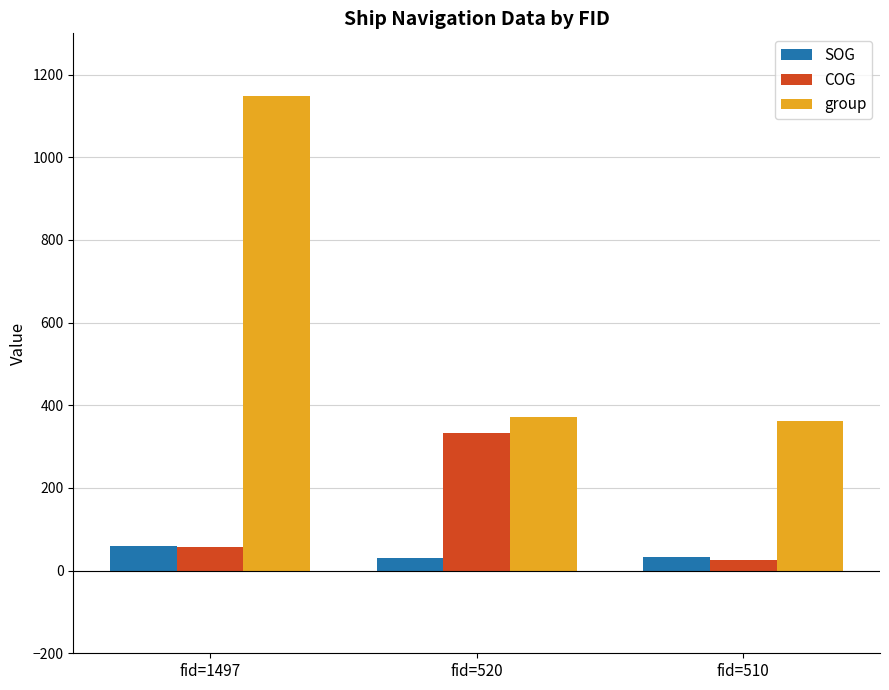

How many distinct data groups are displayed?

3